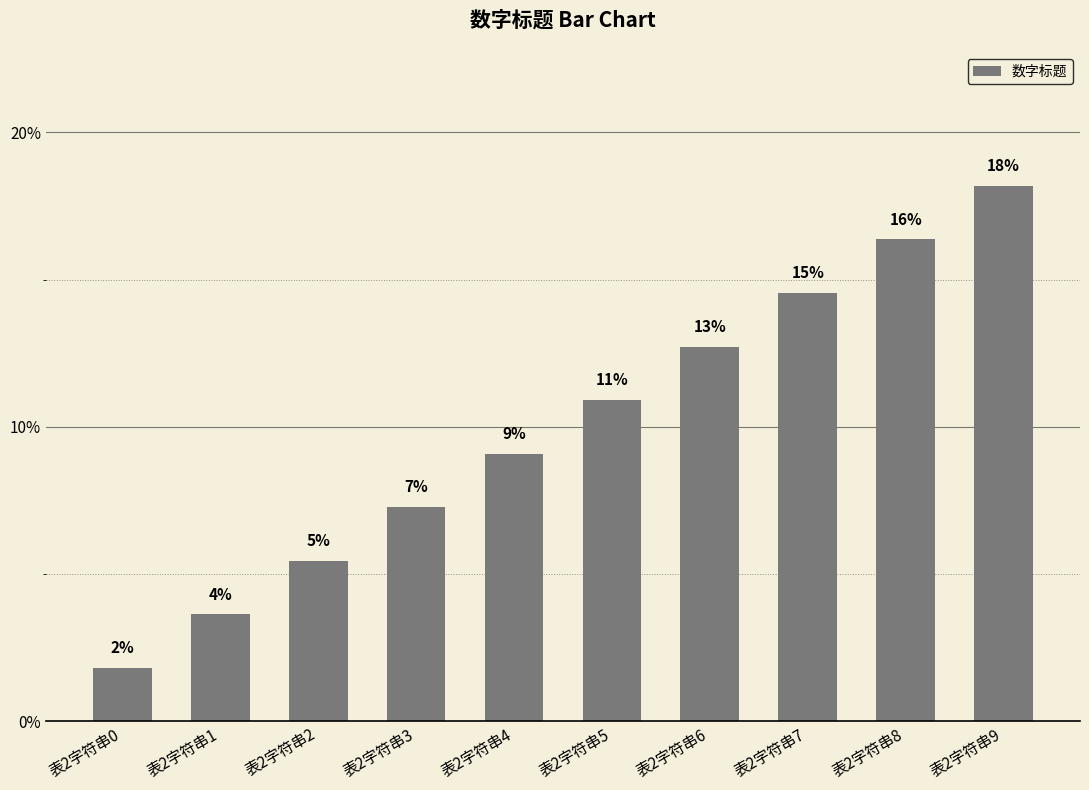

How many bars are there in total?

10